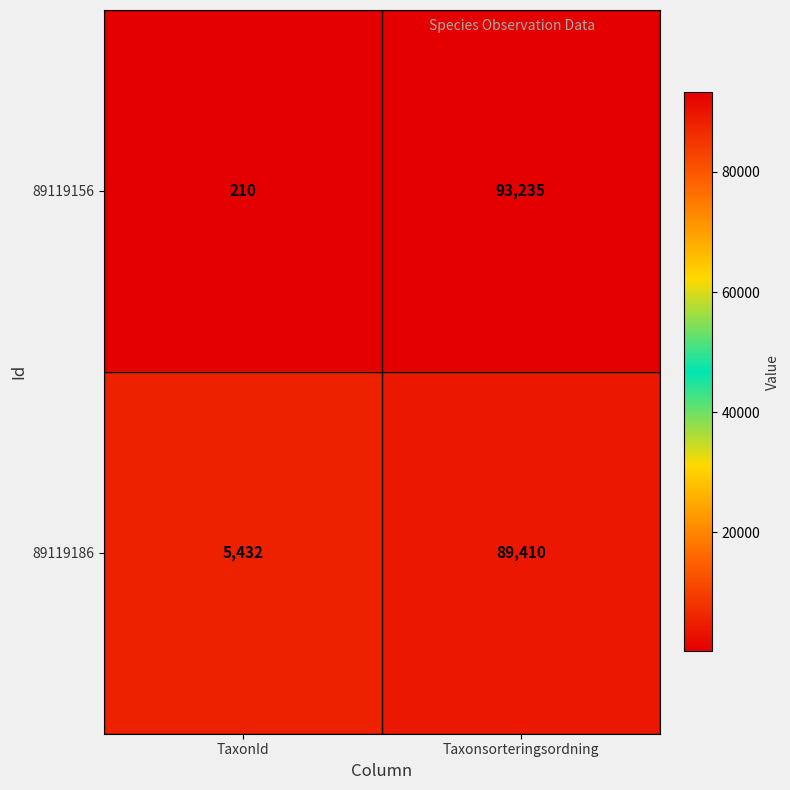

What is the difference between the 89119186 values at Taxonsorteringsordning and TaxonId?

83978